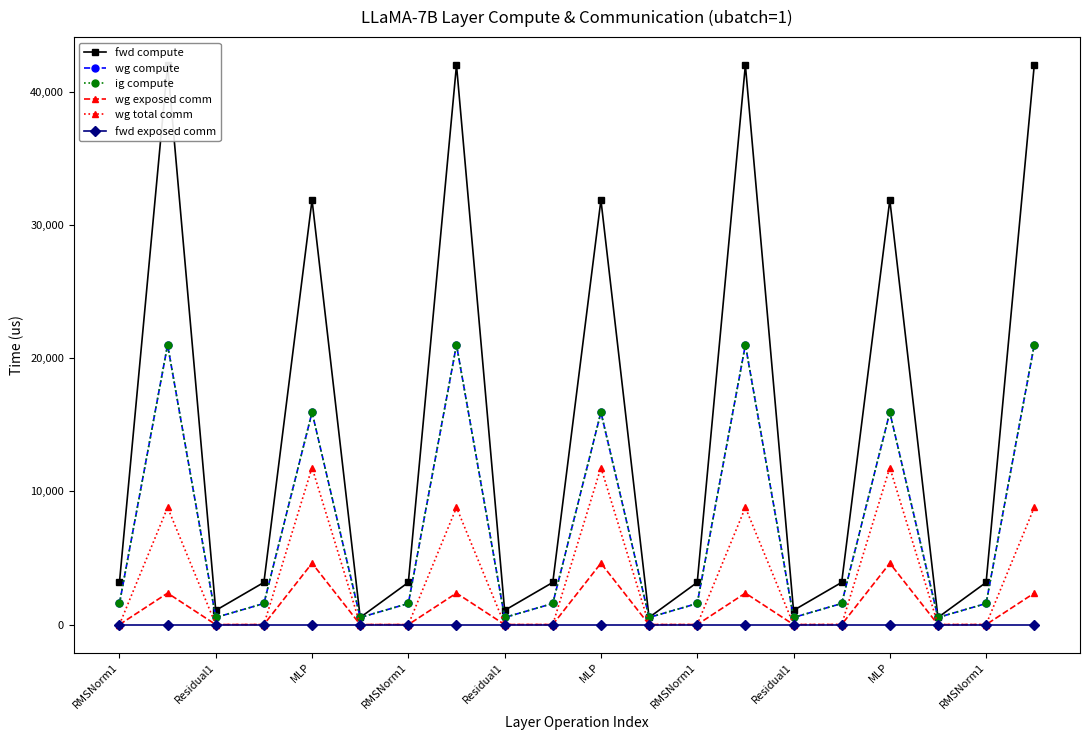

Which series has the largest total across all categories?

fwd compute